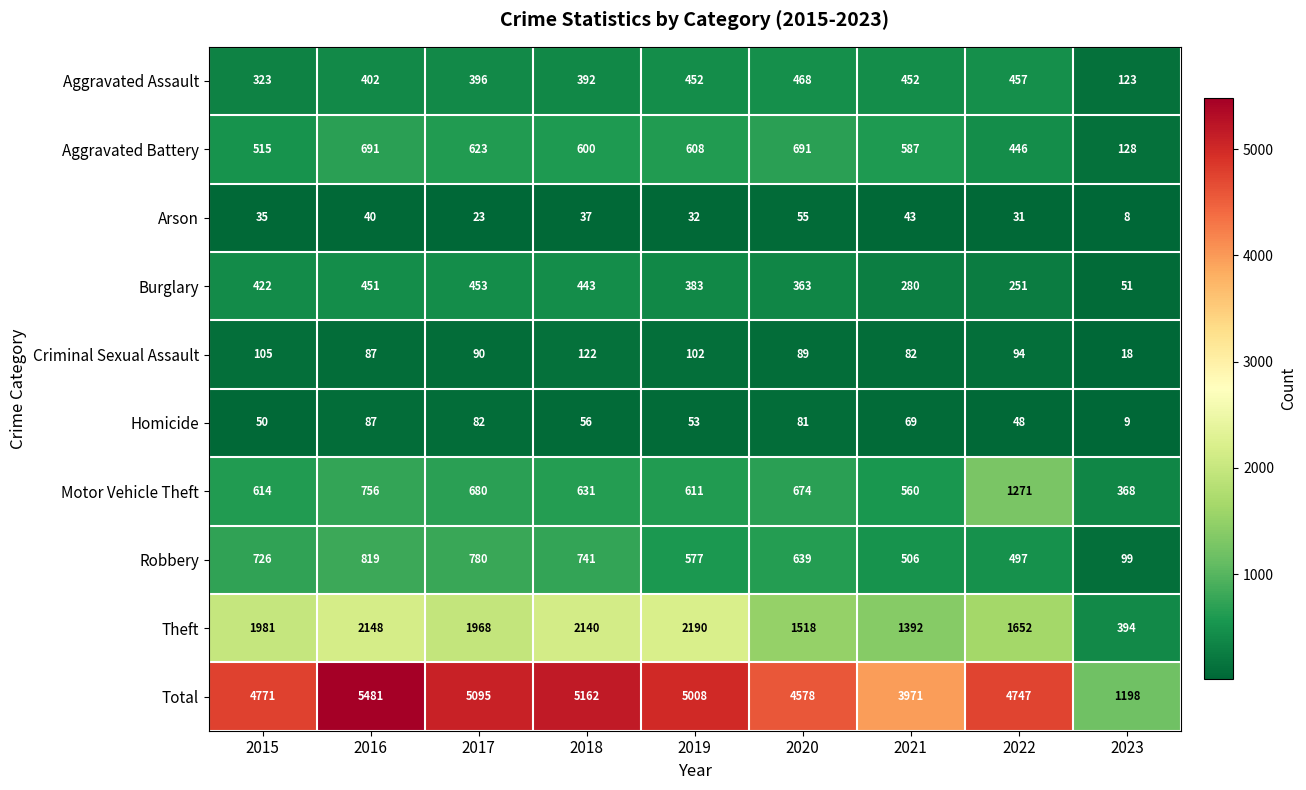

List the labels in order of Motor Vehicle Theft value, largest first.

2022, 2016, 2017, 2020, 2018, 2015, 2019, 2021, 2023